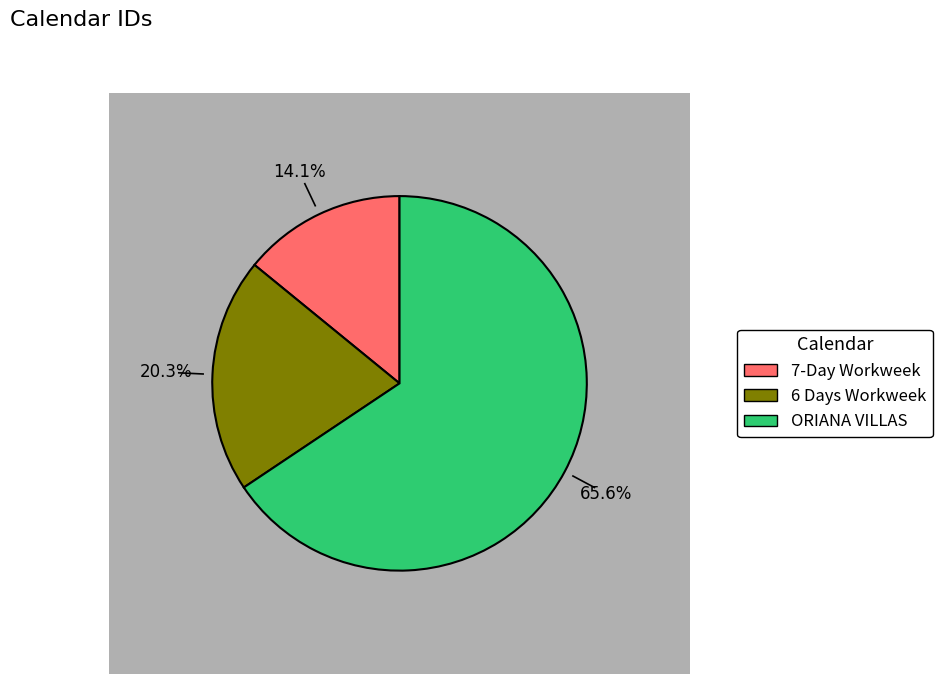

The 7-Day Workweek slice represents 4% of the pie. True or false?

False